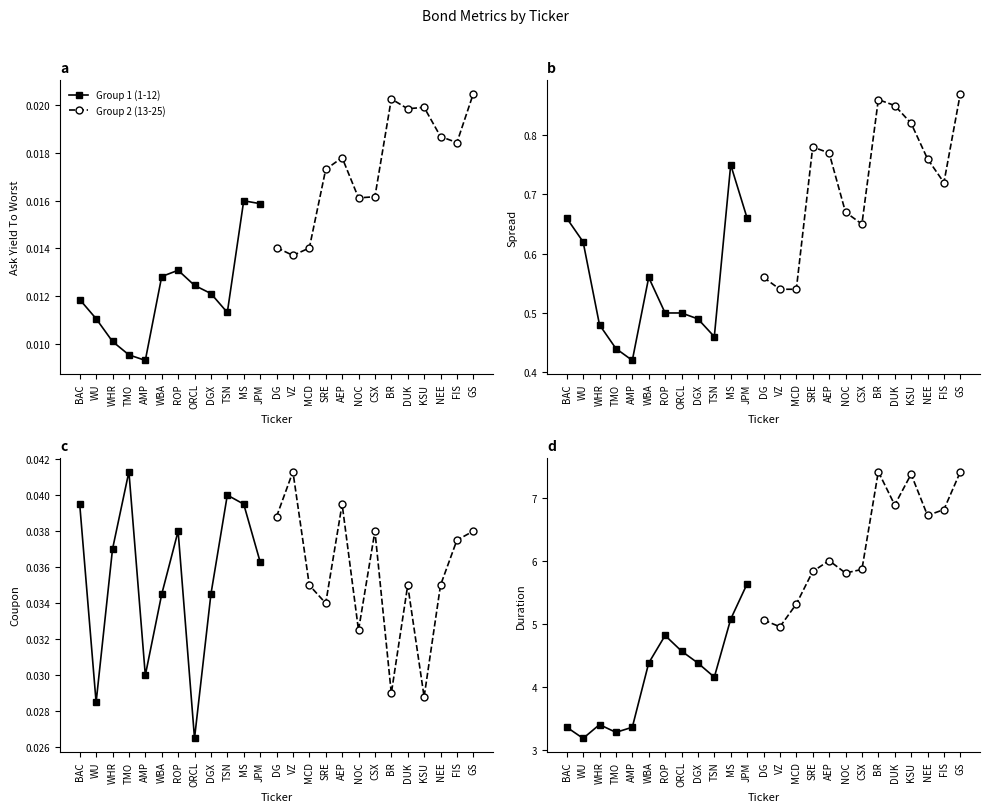

What is the label of the 6th point from the left?

WBA